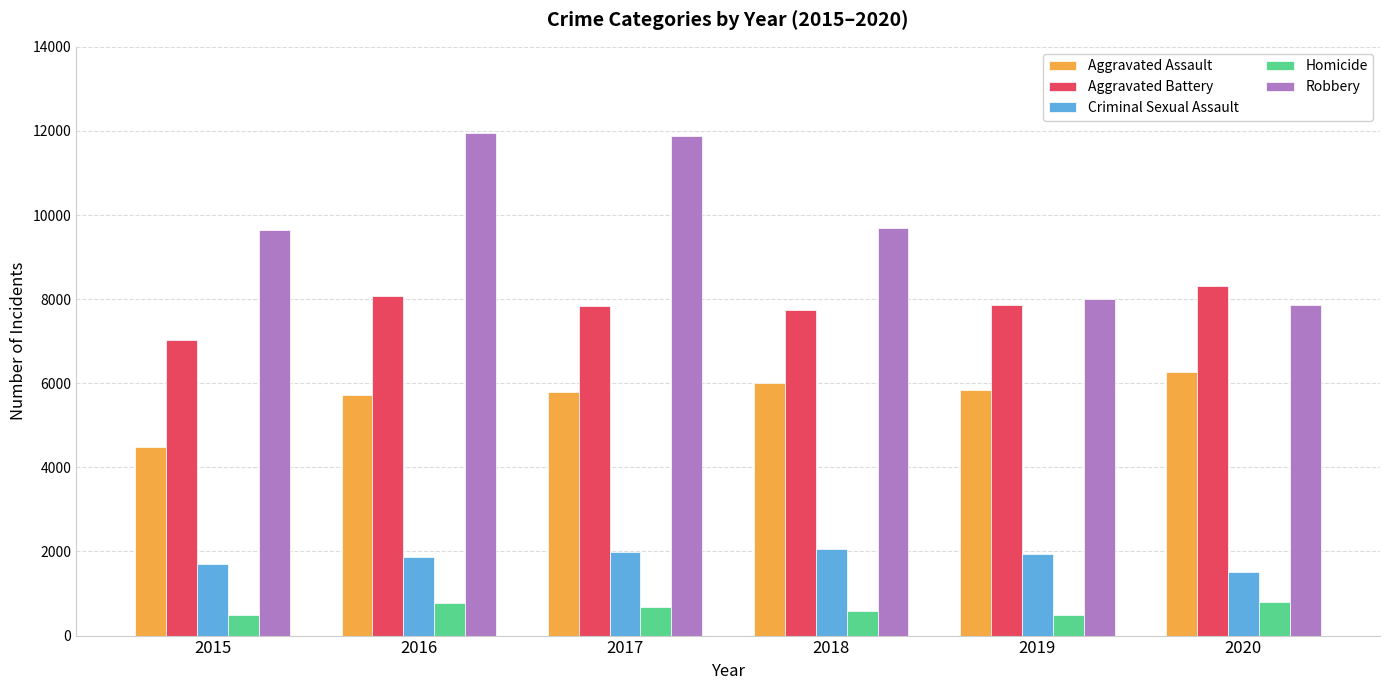

Where does the Homicide series first go above 672?

2016